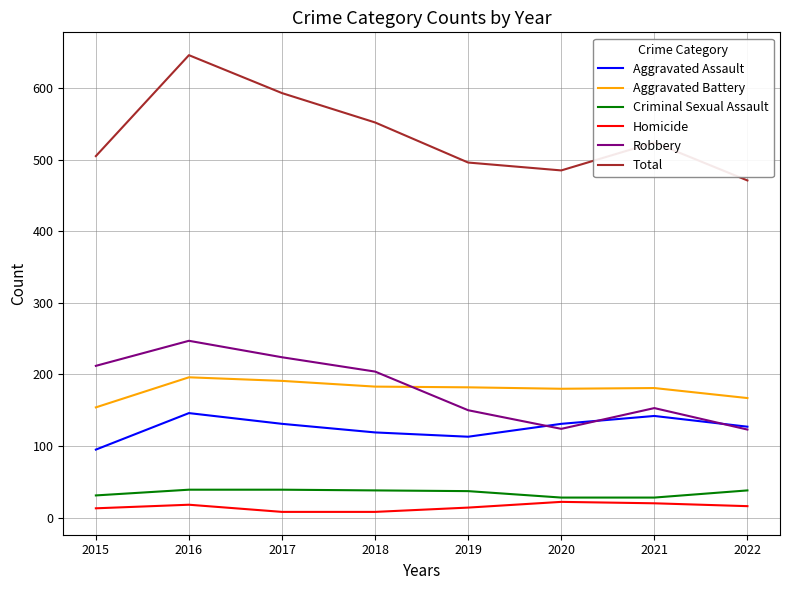

What is the difference between the maximum and second lowest values in the Criminal Sexual Assault series?

11